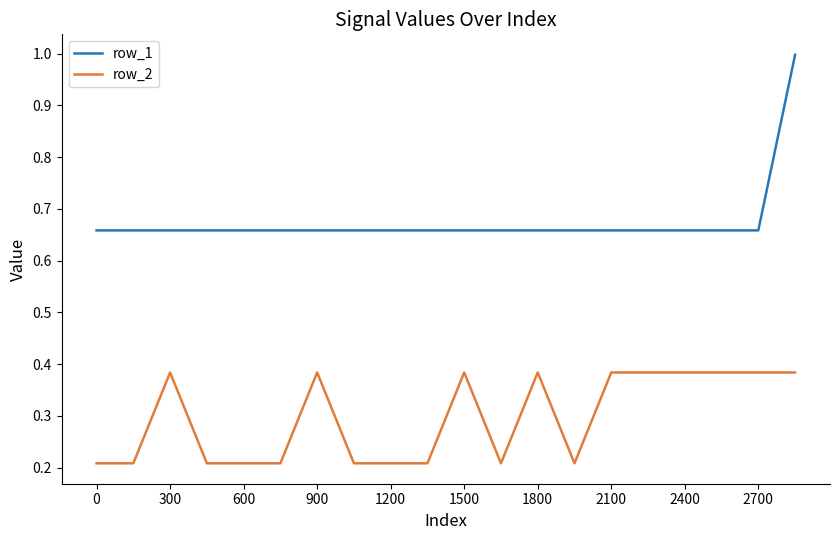

List the series in order of their peak value, highest first.

row_1, row_2